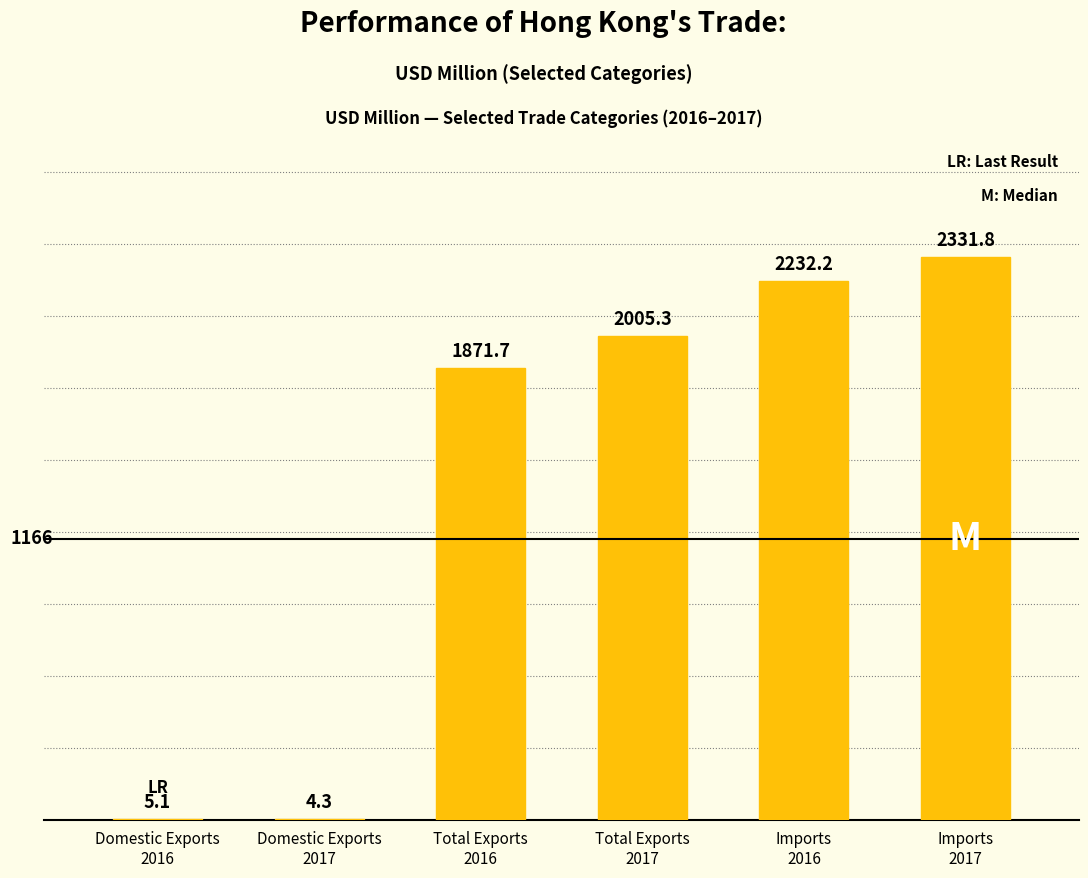

What is the ratio of the value at Total Exports
2016 to the value at Total Exports
2017?

0.9